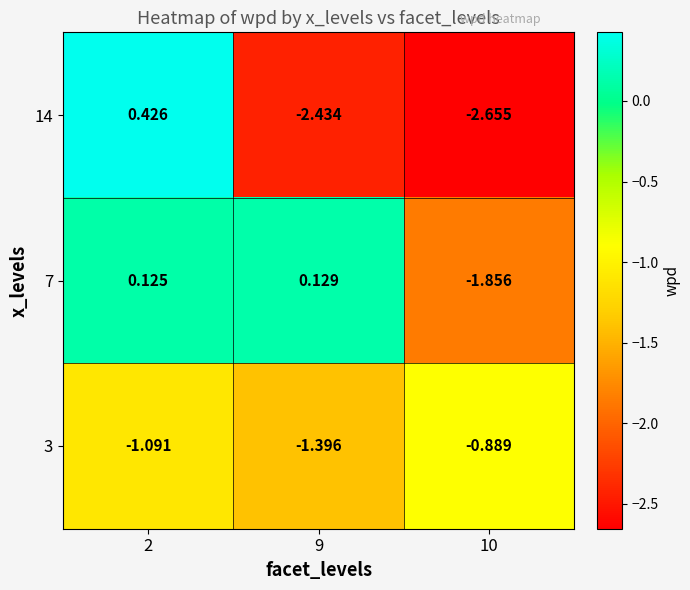

Rank the series at 10 from highest to lowest value.

3, 7, 14